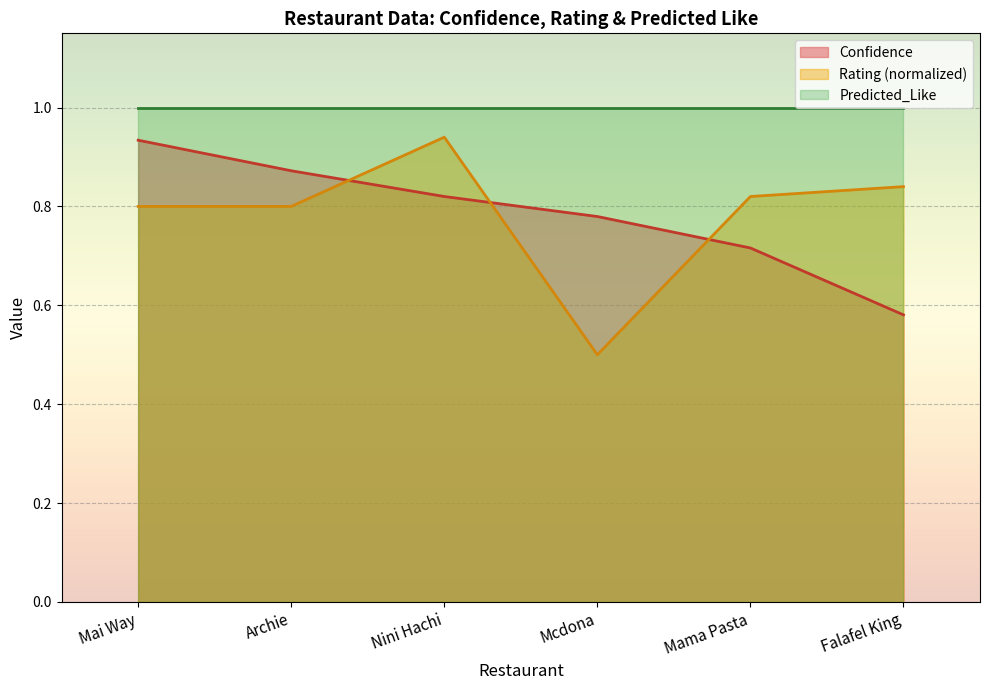

True or false: Confidence and Predicted_Like cross at least once.

False